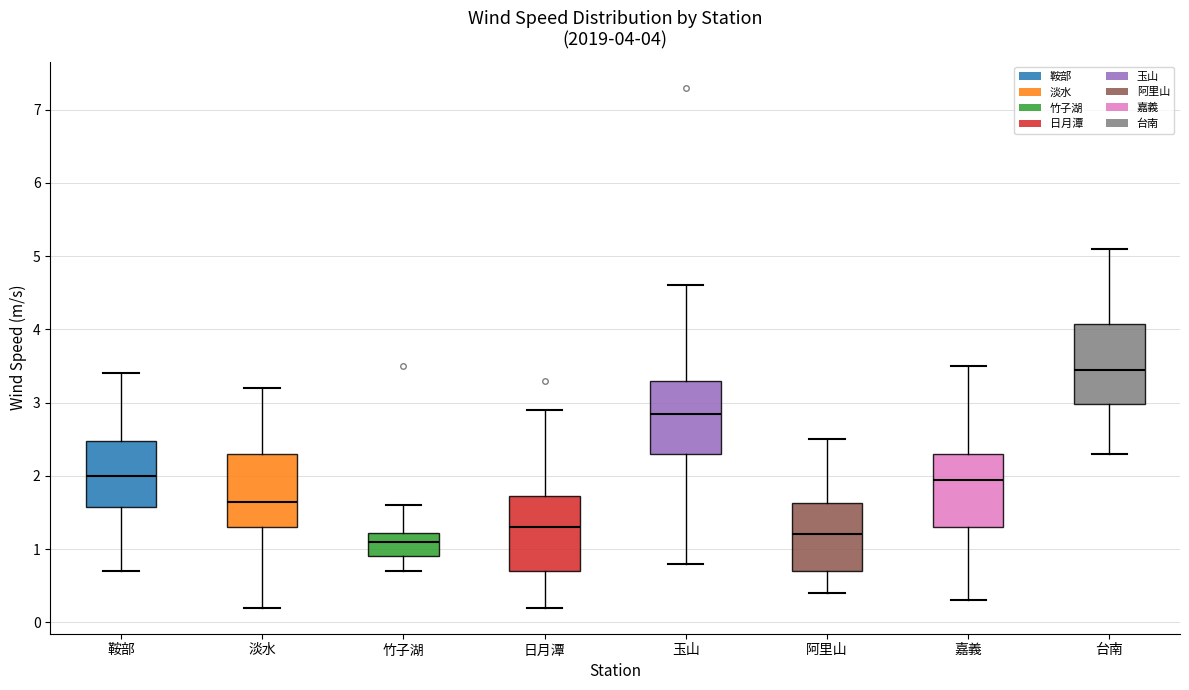

Which box has the lowest median line?

竹子湖